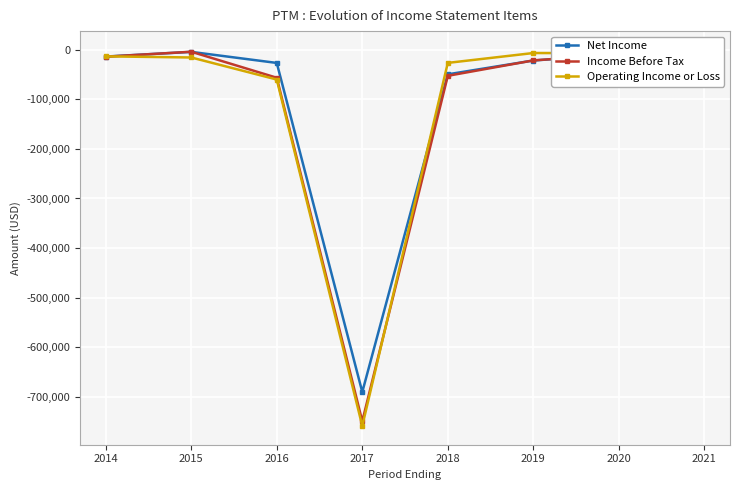

What is the smallest value displayed?

-759300